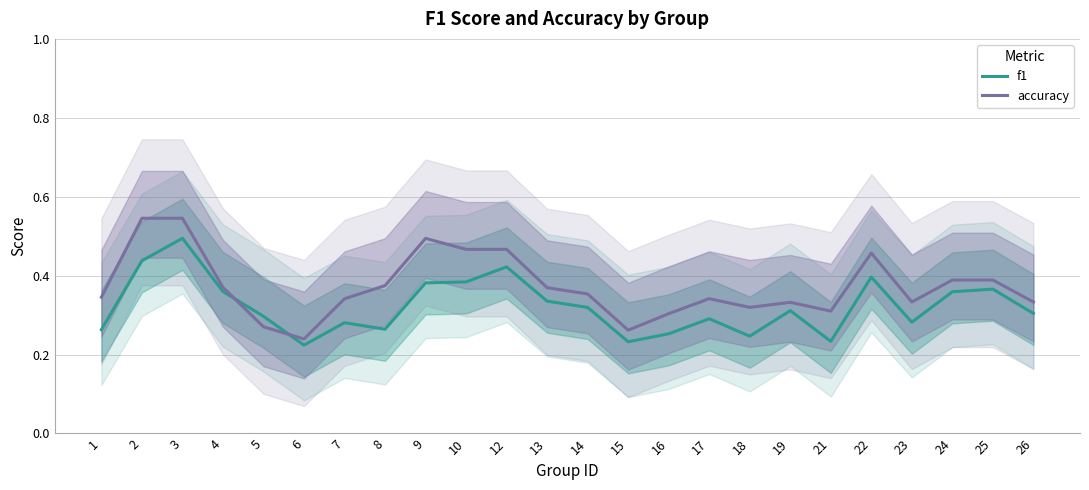

What is the difference between the maximum and minimum values in the accuracy series?

0.3